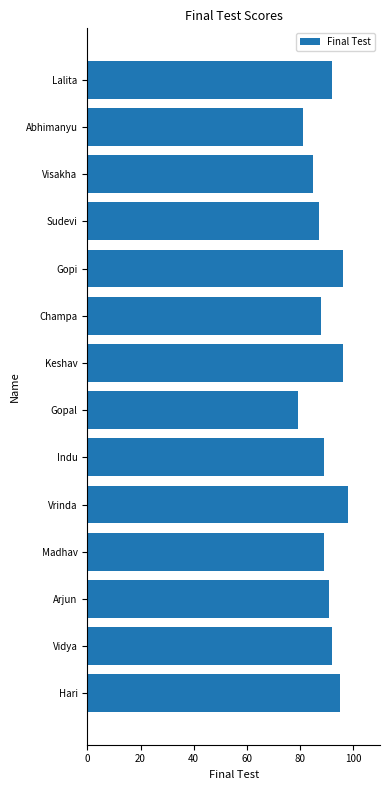

What is the minimum value shown in the chart?

79